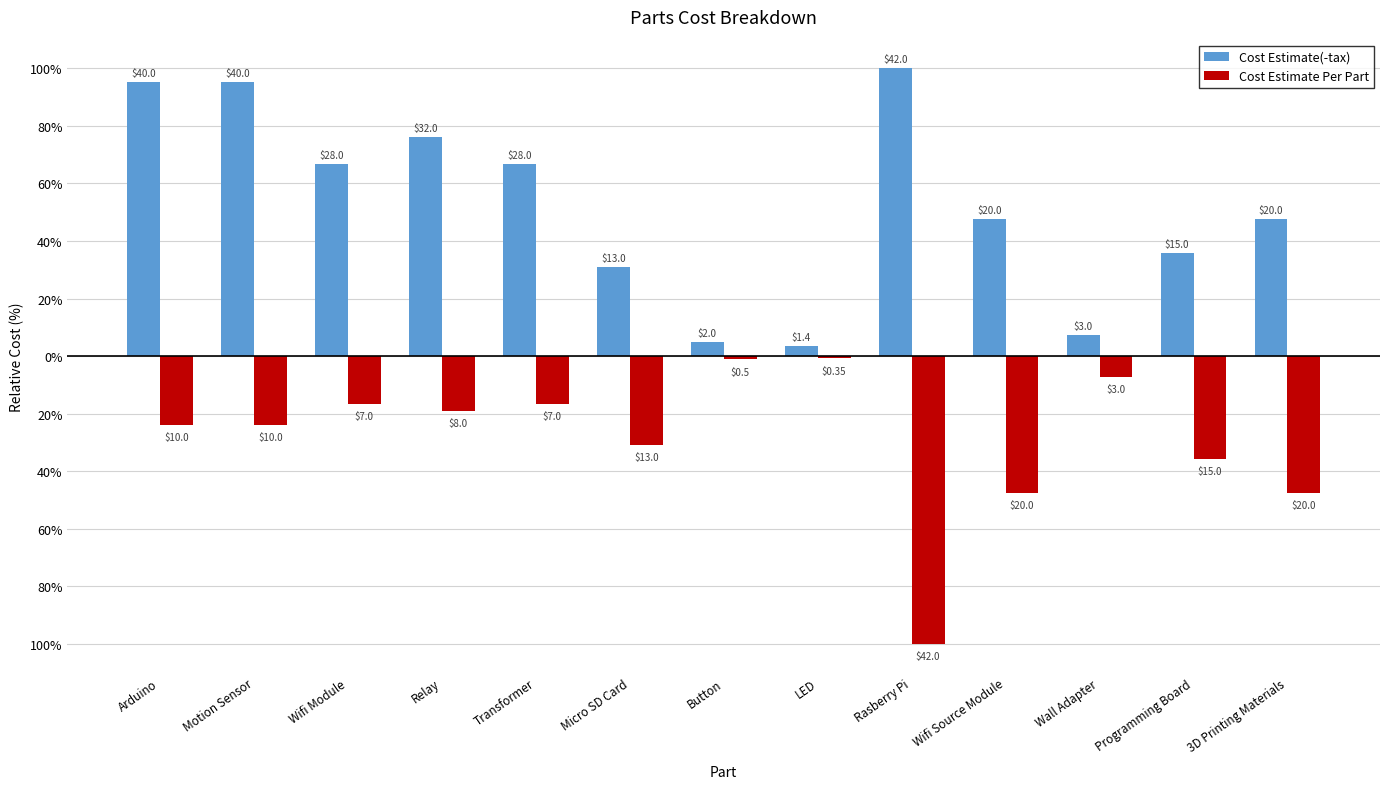

At which label does Cost Estimate(-tax) first exceed 47?

Arduino